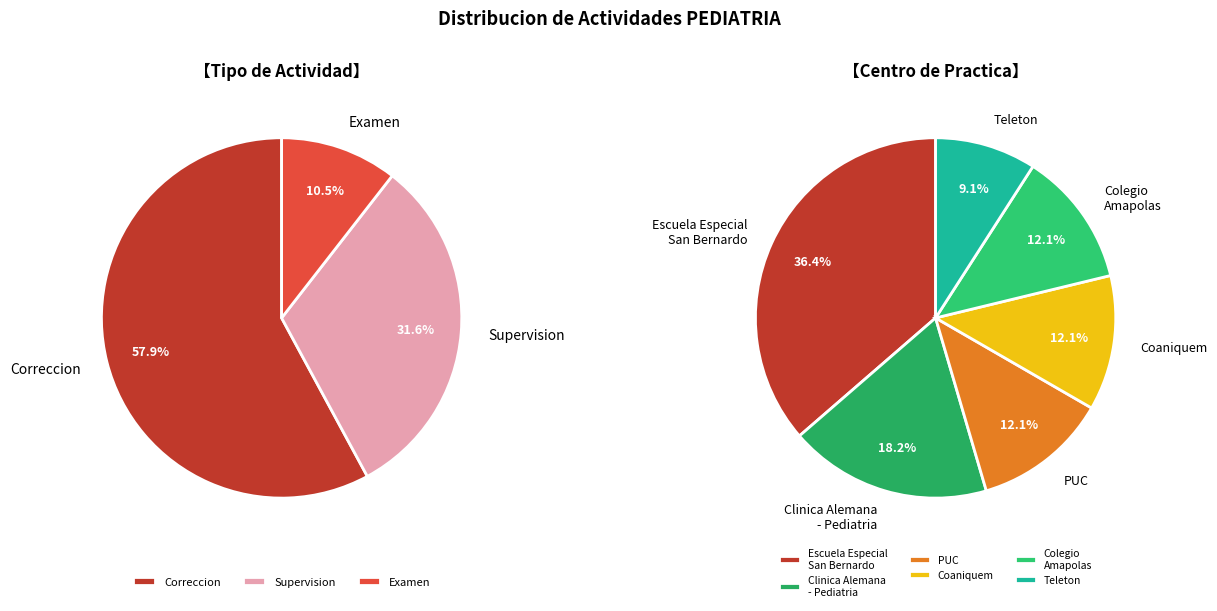

True or false: Internado accounts for 3% of the total.

False